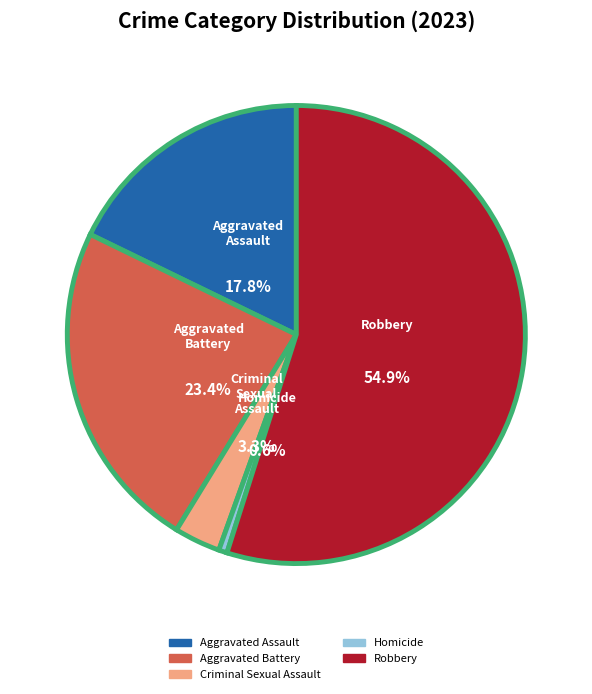

How many segments does this pie chart have?

5